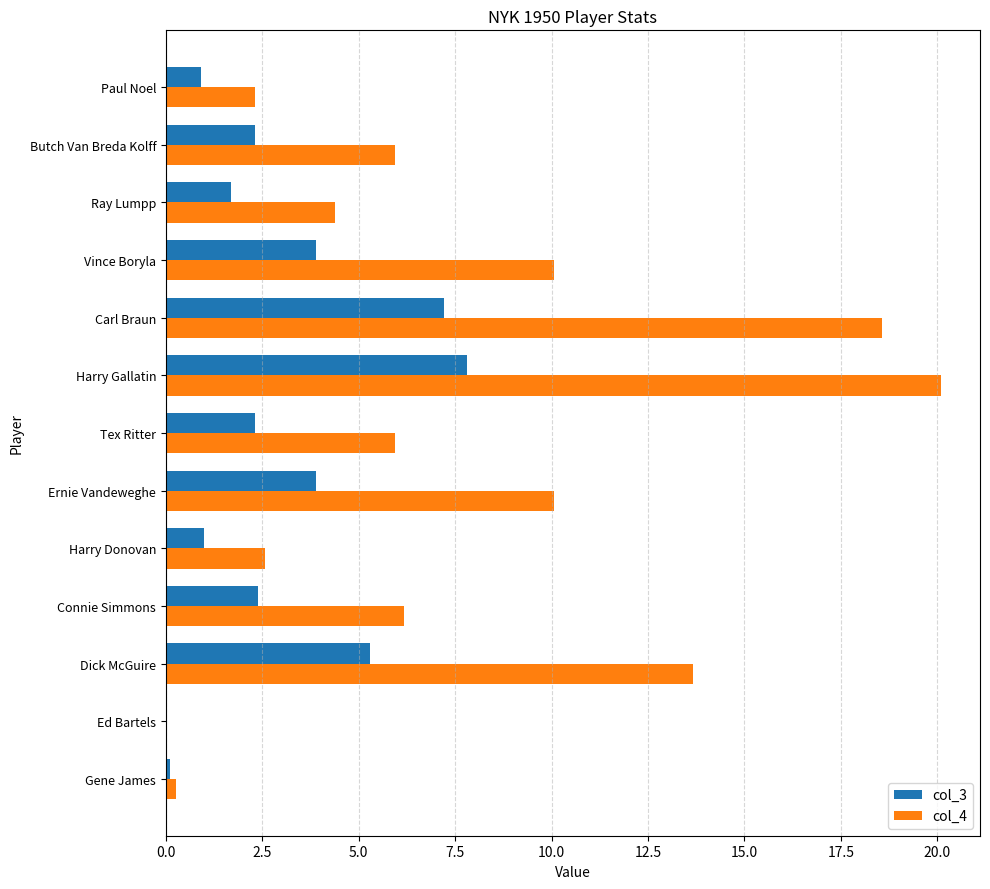

Which series has the widest spread of values?

col_4